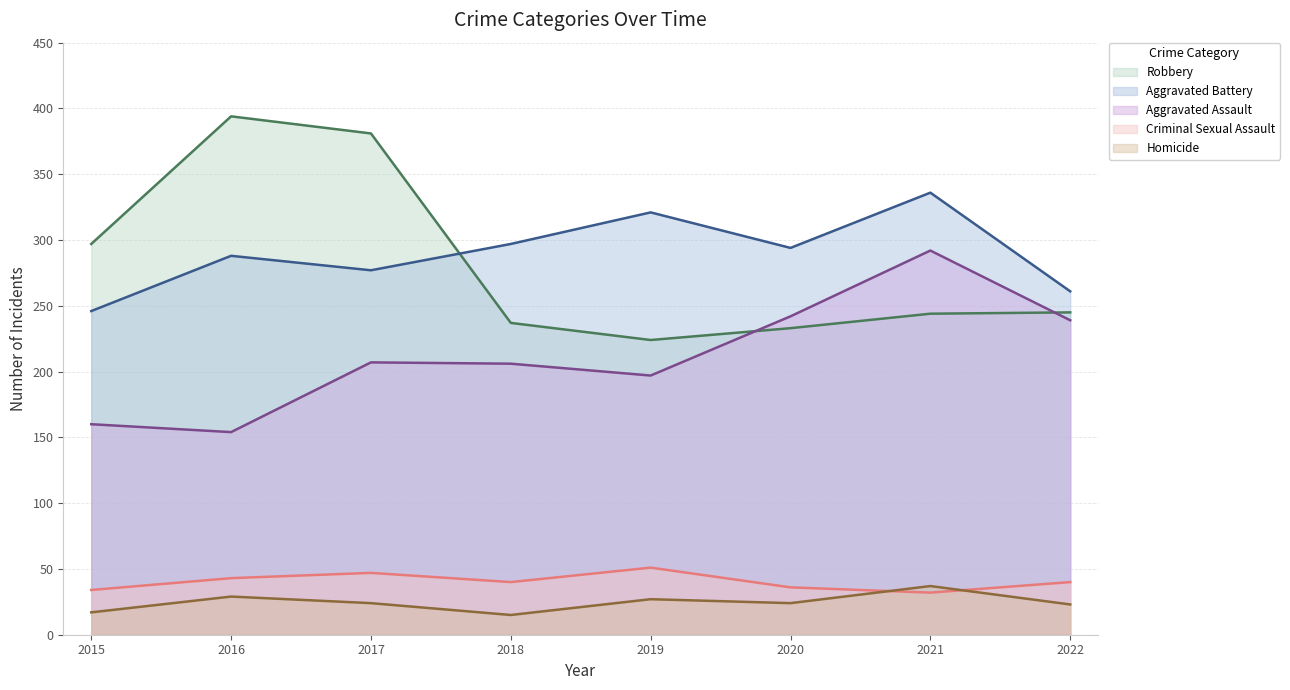

At 2016, list the series in order from largest to smallest.

Robbery, Aggravated Battery, Aggravated Assault, Criminal Sexual Assault, Homicide